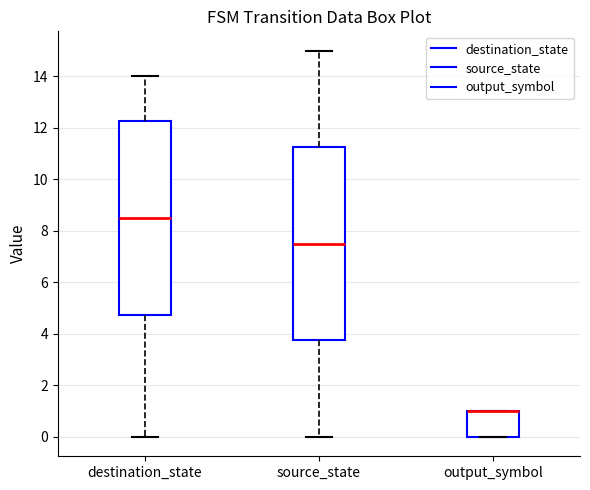

Reading left to right, transcribe this box plot: for each box, give where its median line is, the range the box spans, and where its two whiskers end, as read against the y-axis. The values are not printed on the chart, so give them approximately, as read against the axis.

destination_state: median 8.6, box 4.8 to 12.2, whiskers 0.0 to 14.0
source_state: median 7.6, box 3.8 to 11.2, whiskers 0.0 to 15.0
output_symbol: median 1.0 (drawn on the box's upper edge), box 0.0 to 1.0, whiskers 0.0 to 1.0